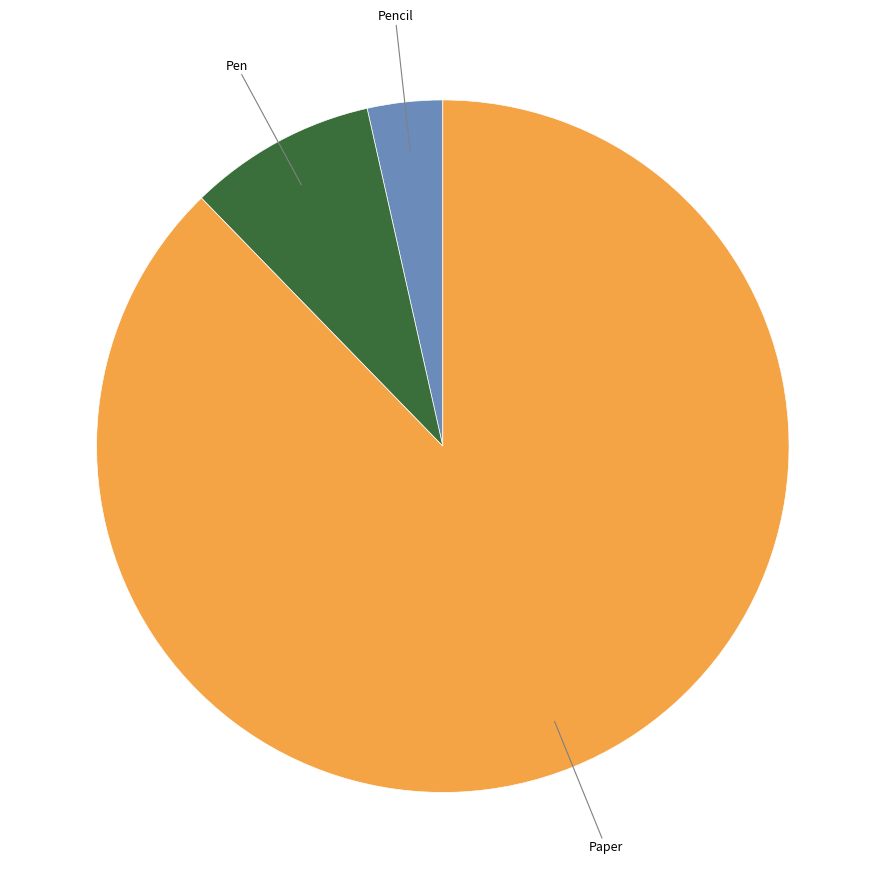

Is it true that Pencil is 17% of the pie?

False